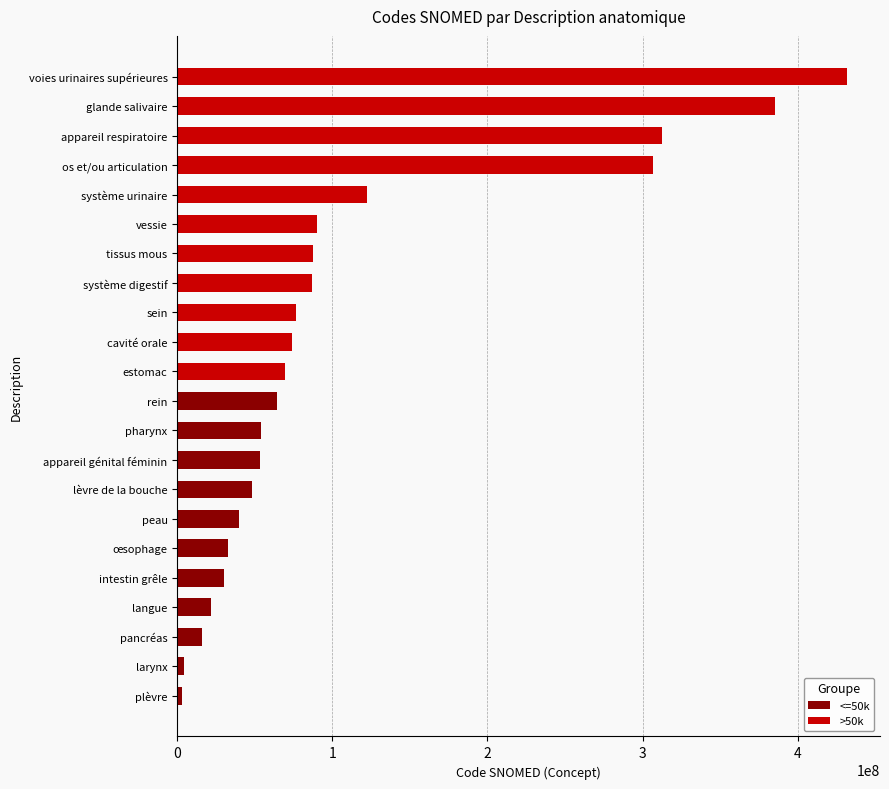

Which series has the widest spread of values?

>50k